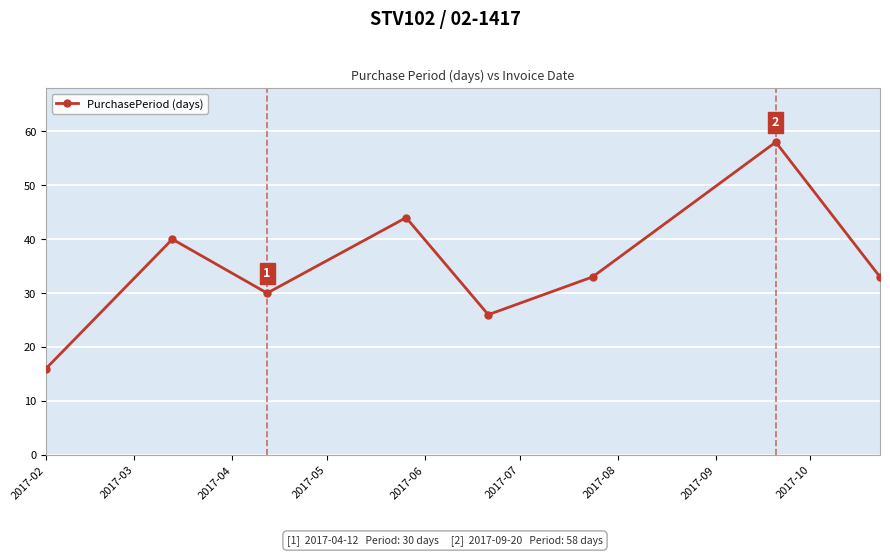

True or false: the data has more than 1 interior local peaks.

True